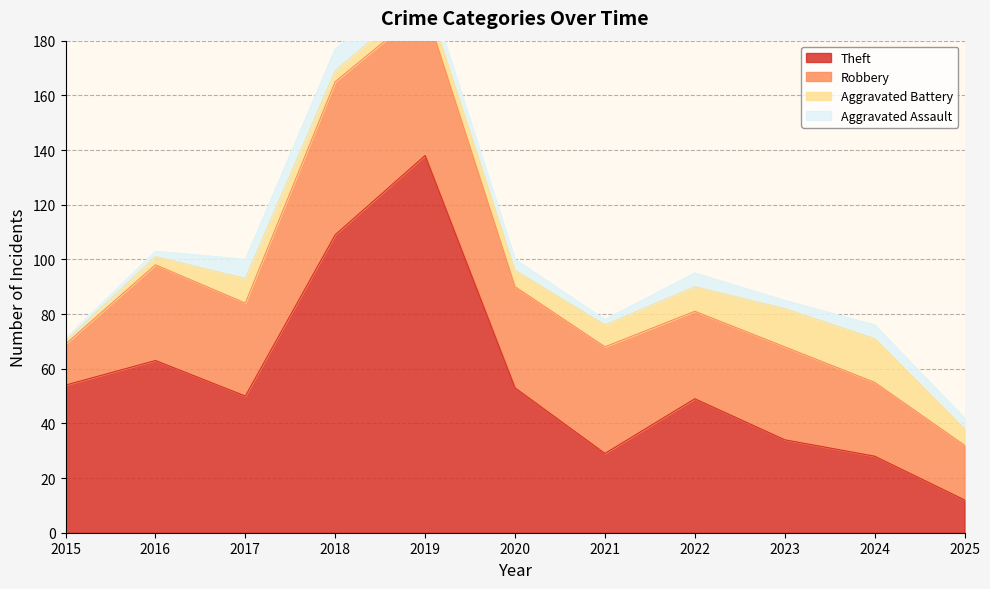

At which label does Theft reach its peak?

2019